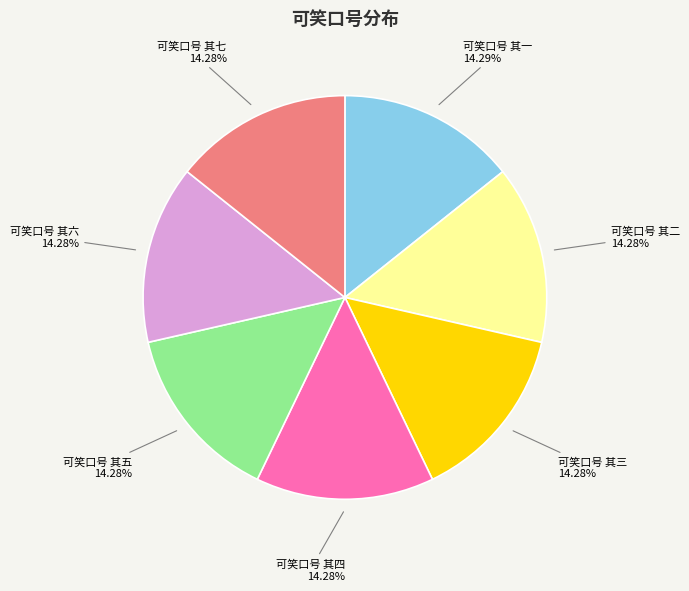

Is there any slice that represents more than half of the pie?

No